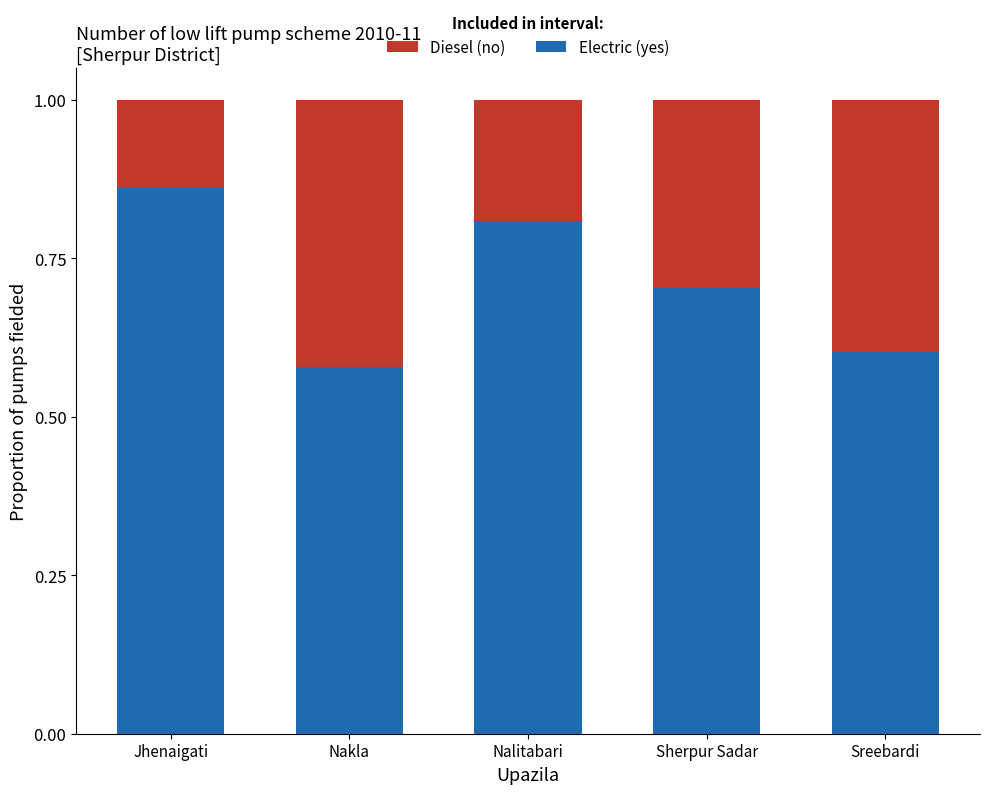

The Electric (yes) series shows 0.2 at Sherpur Sadar. True or false?

False